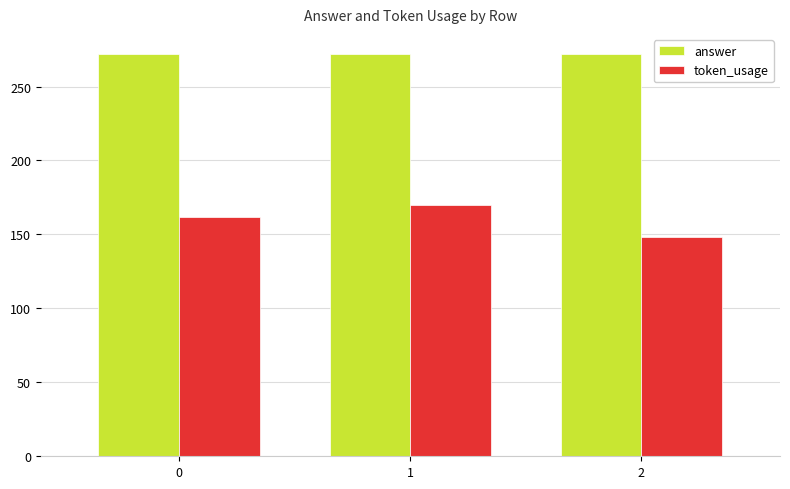

At which category is the sum across all series the highest?

1